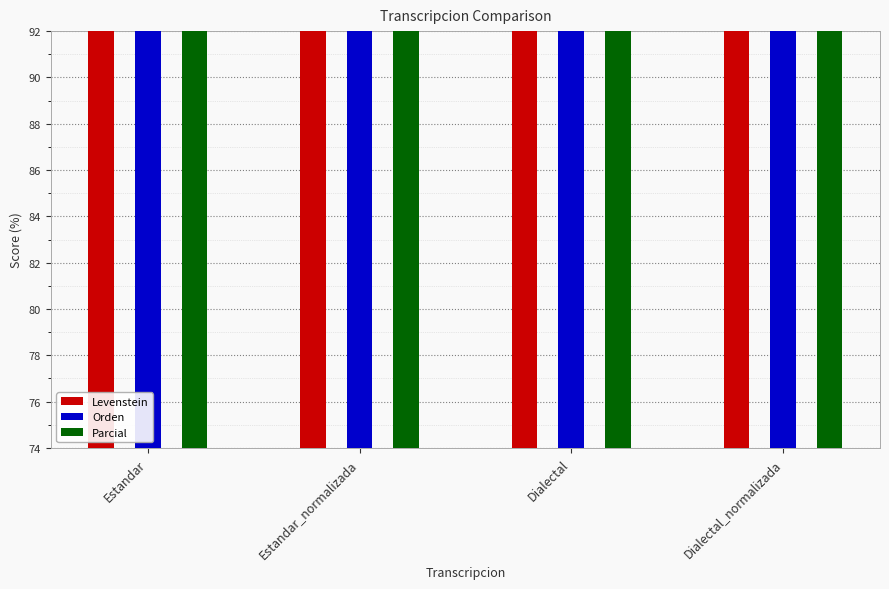

What is the total value across all series at Dialectal_normalizada?

250.7